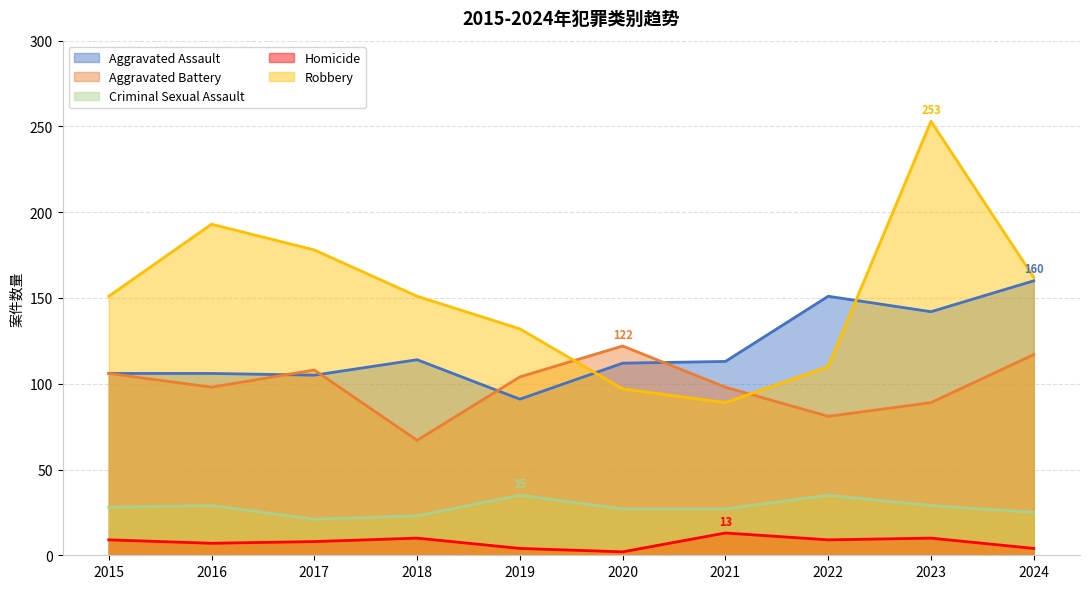

What is the sum of all Aggravated Assault values?

1200